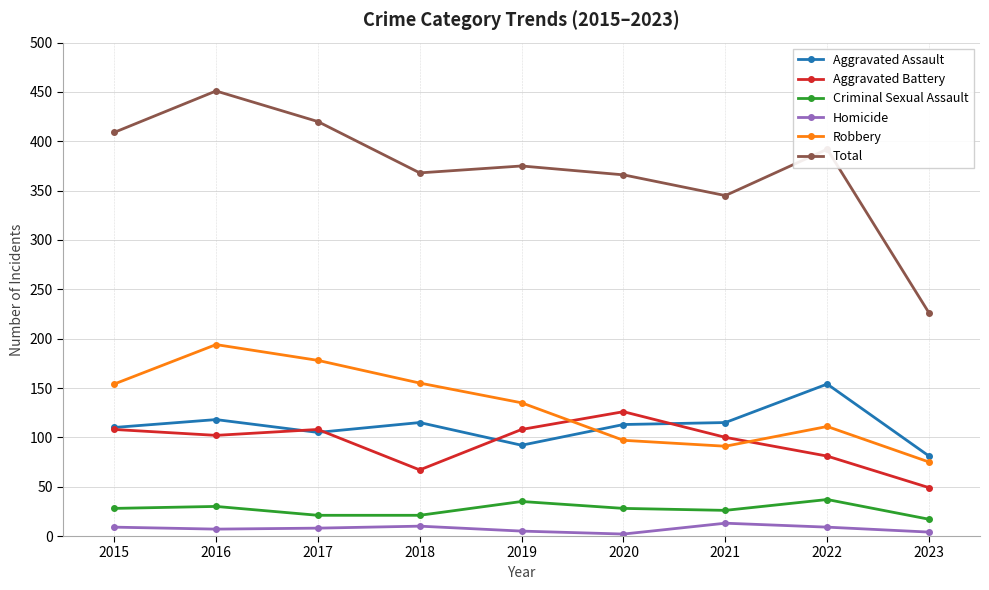

At which label is Total closest to 338?

2021